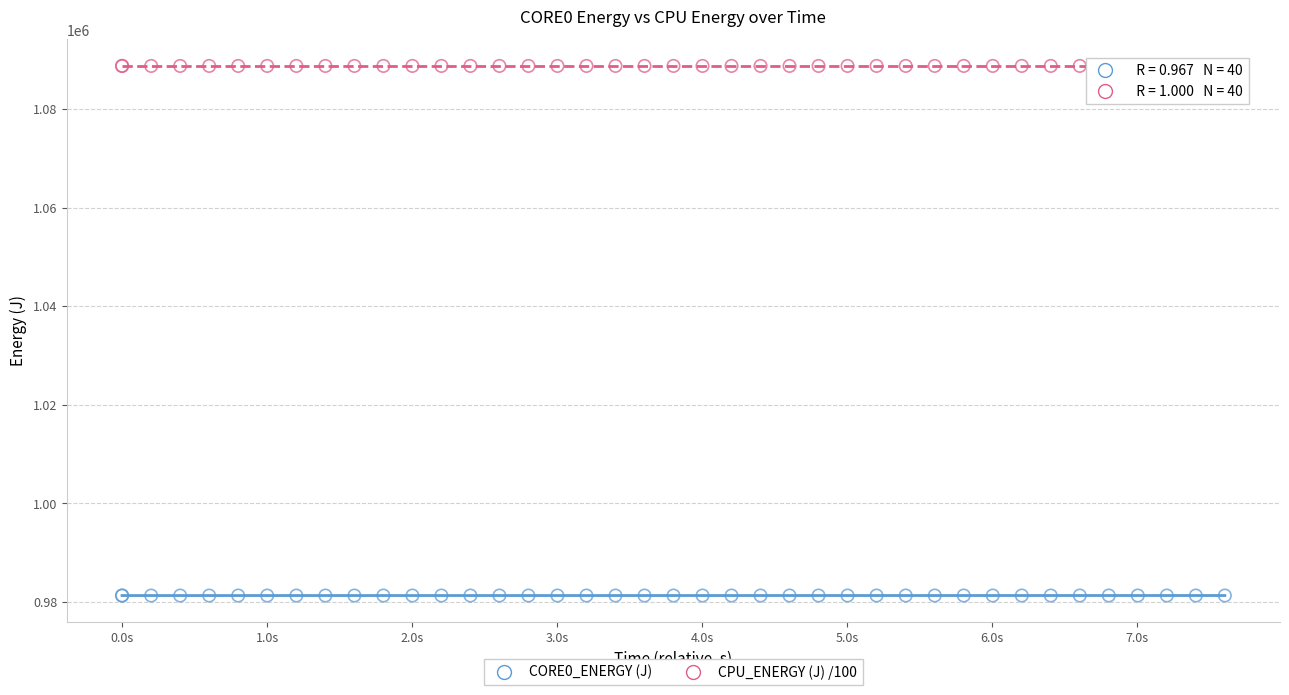

Which series contains the lowest Y value?

CORE0_ENERGY (J)